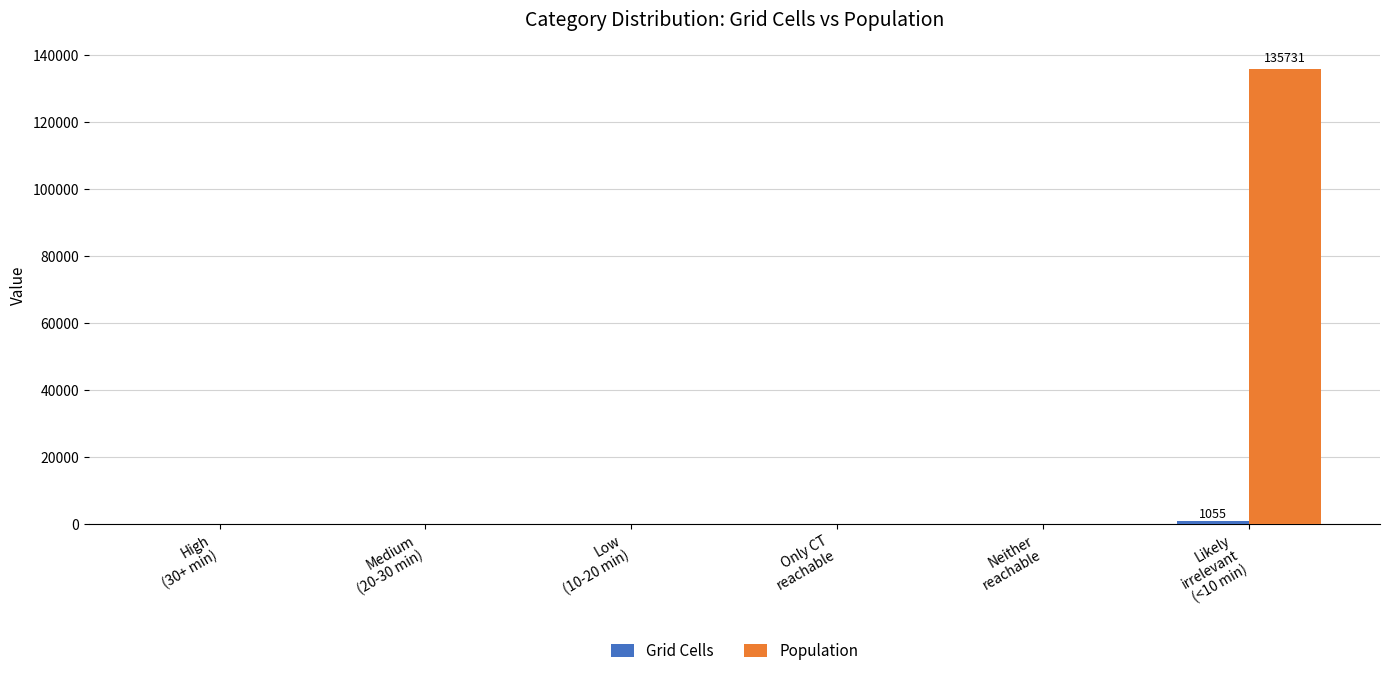

Which series has the largest total across all categories?

Population